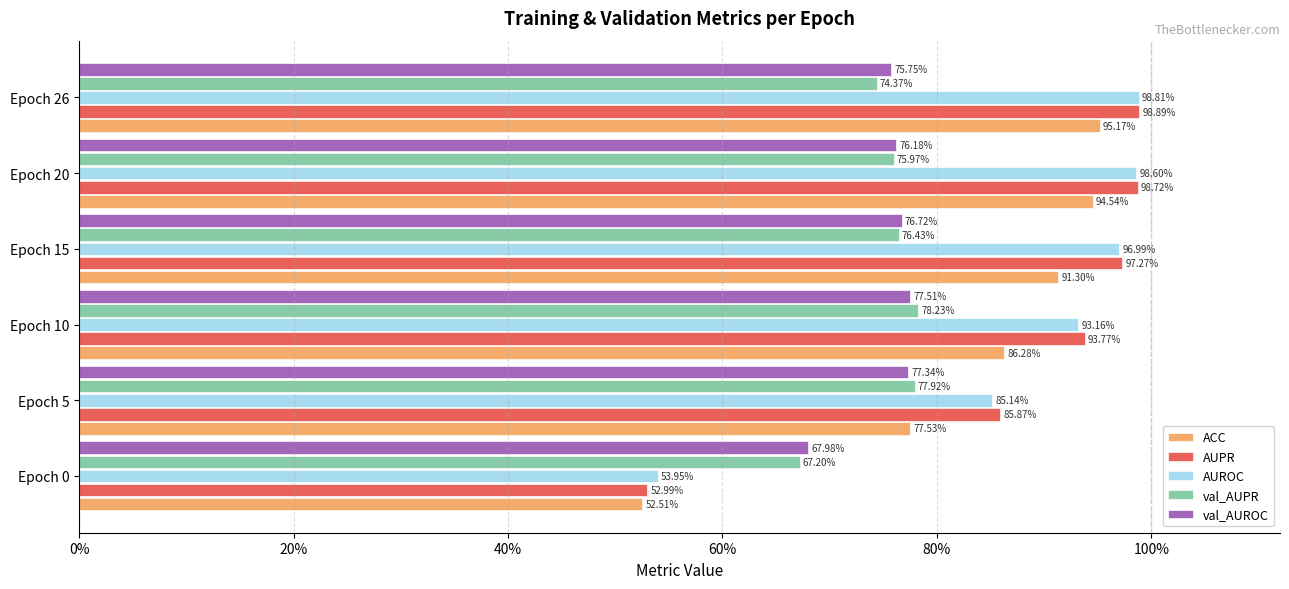

What are all the series names shown in the legend?

ACC, AUPR, AUROC, val_AUPR, val_AUROC